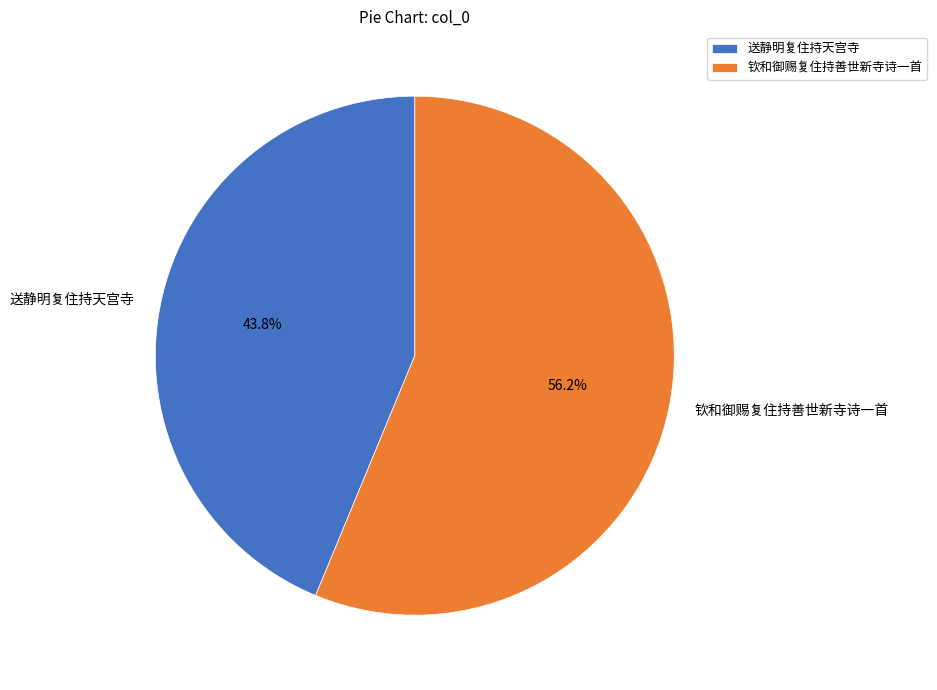

To the nearest percent, what is the combined percentage of 送静明复住持天宫寺 and 钦和御赐复住持善世新寺诗一首?

100%